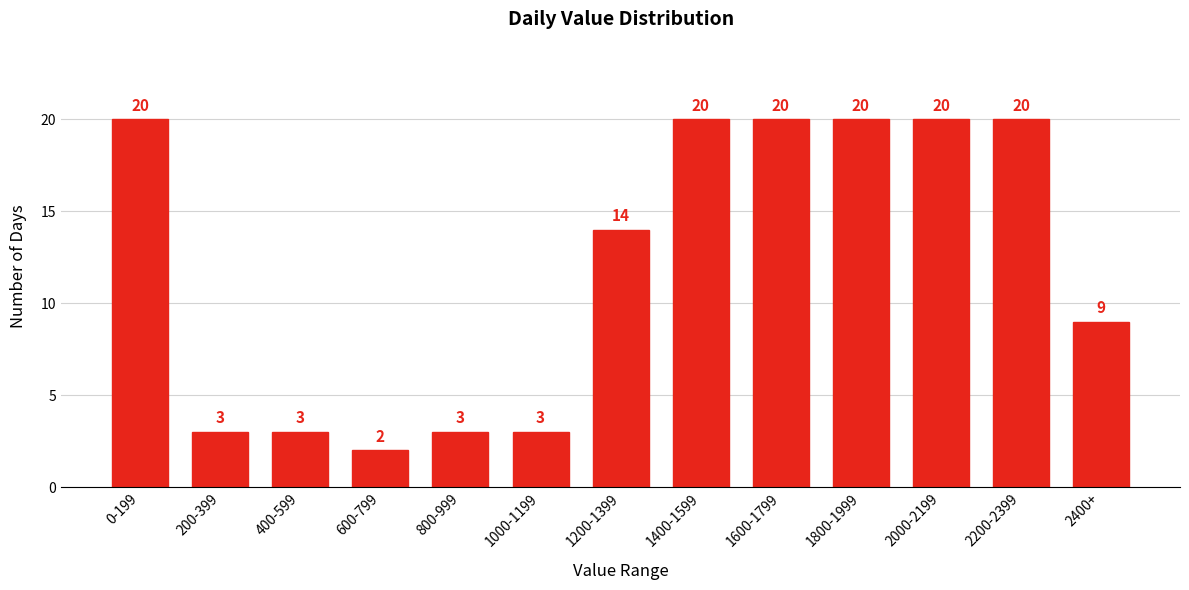

Reading right to left, extract all data points from this chart.

2400+=9	2200-2399=20	2000-2199=20	1800-1999=20	1600-1799=20	1400-1599=20	1200-1399=14	1000-1199=3	800-999=3	600-799=2	400-599=3	200-399=3	0-199=20